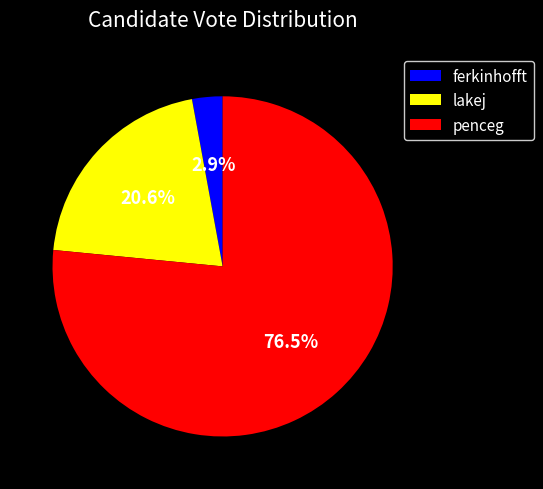

How many segments does this pie chart have?

3